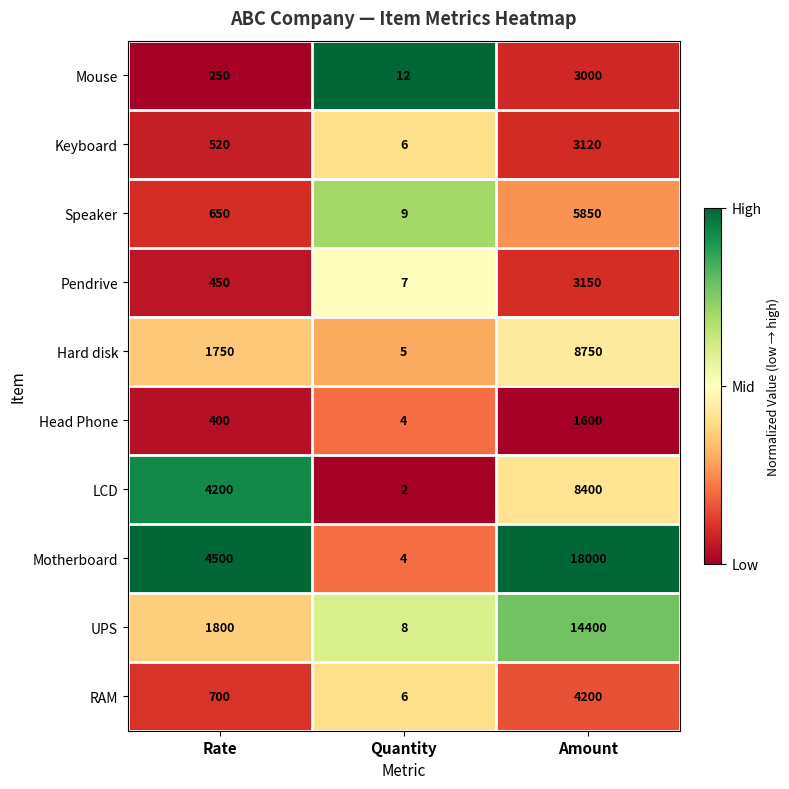

Where is Head Phone nearest to the value 802?

Rate